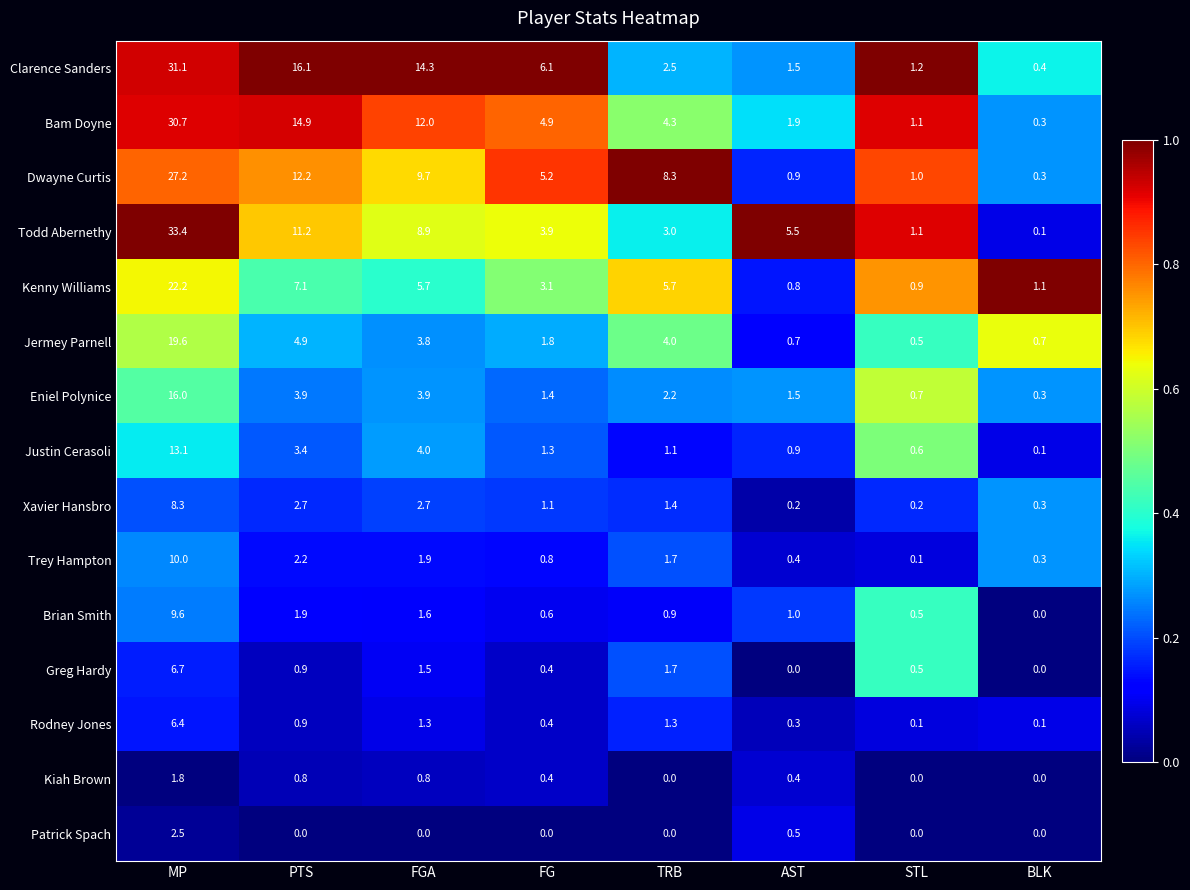

At how many categories does at least one series exceed 0?

8